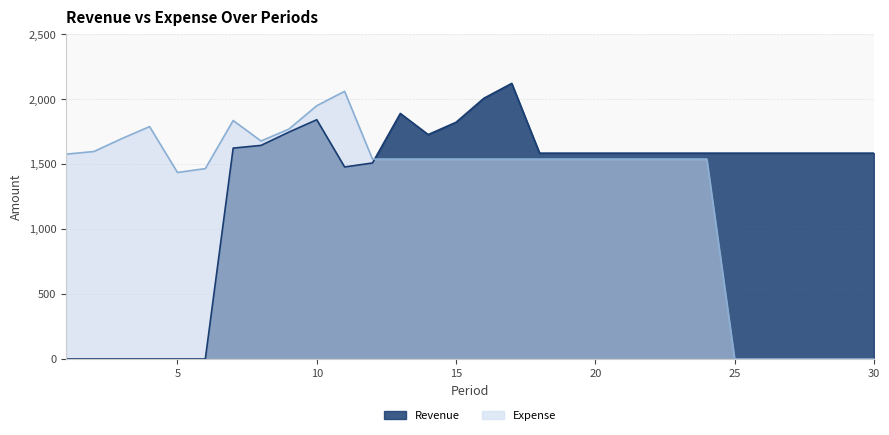

Which series has the largest range (max minus min)?

Revenue